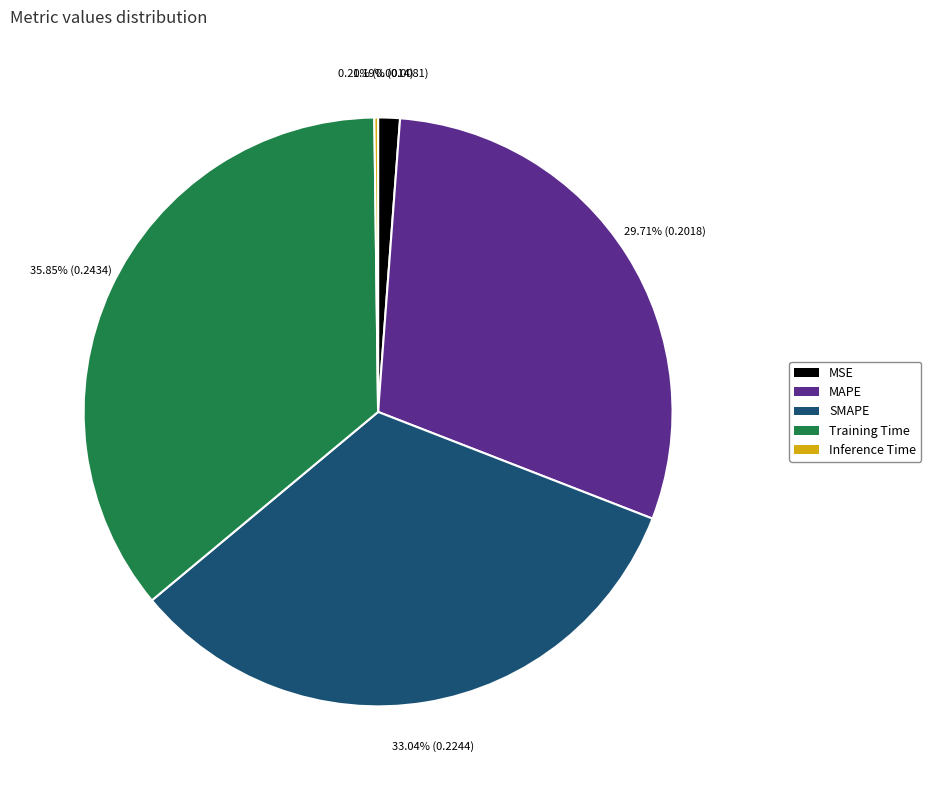

Do MSE and SMAPE together represent more than half of the pie?

No